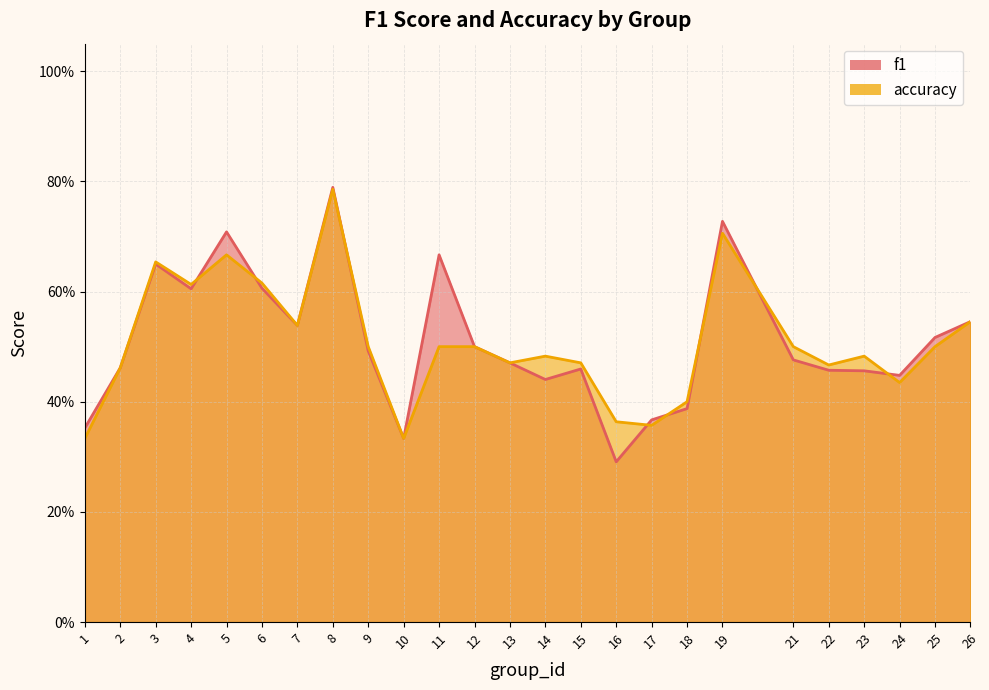

True or false: f1 and accuracy cross at least once.

True